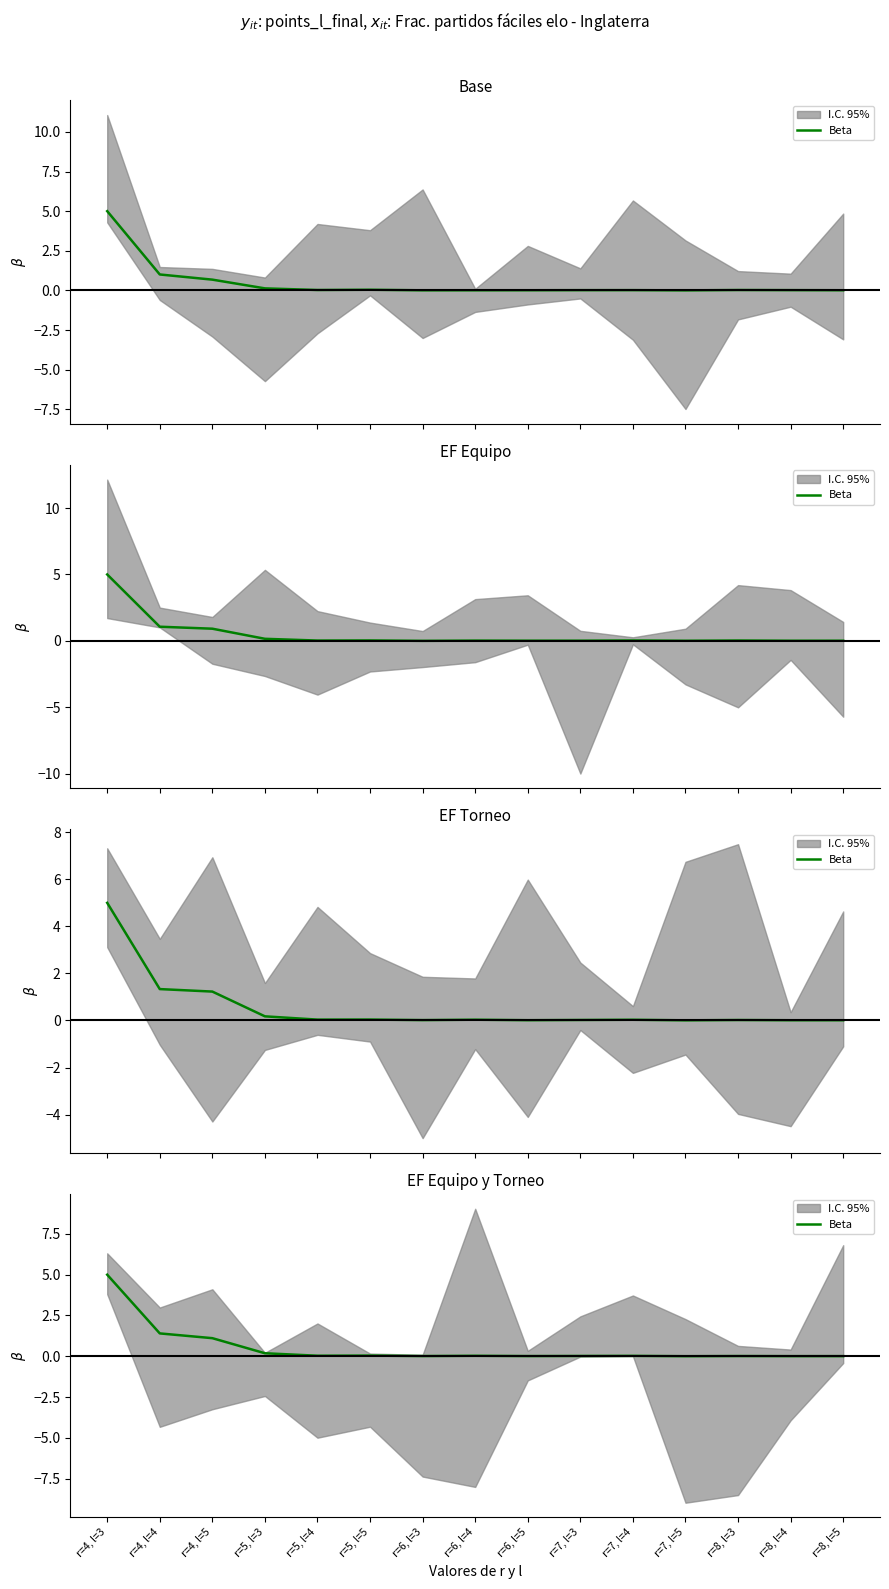

What is the label of the 3rd point from the left?

r=4, l=5